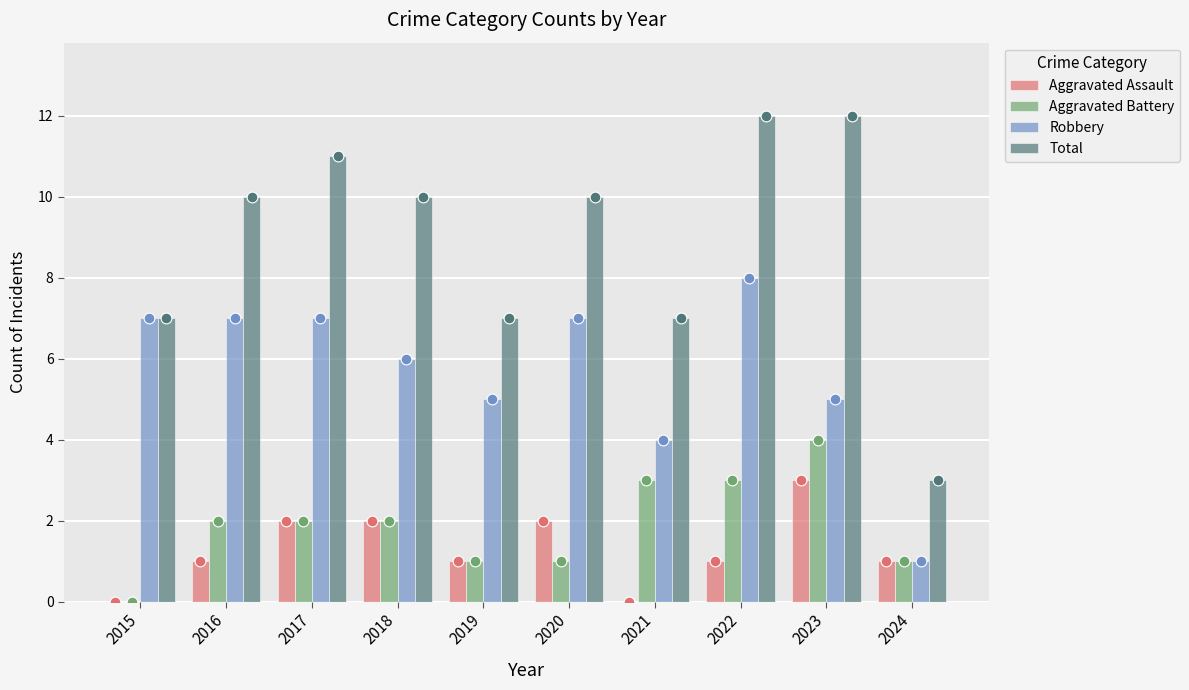

Which series has the widest spread of Y values?

Total